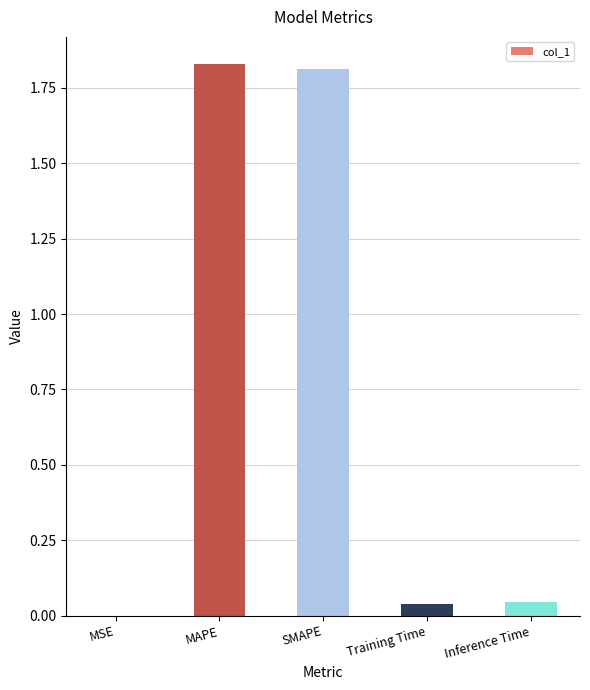

What is the sum of the values at Inference Time and SMAPE?

1.9